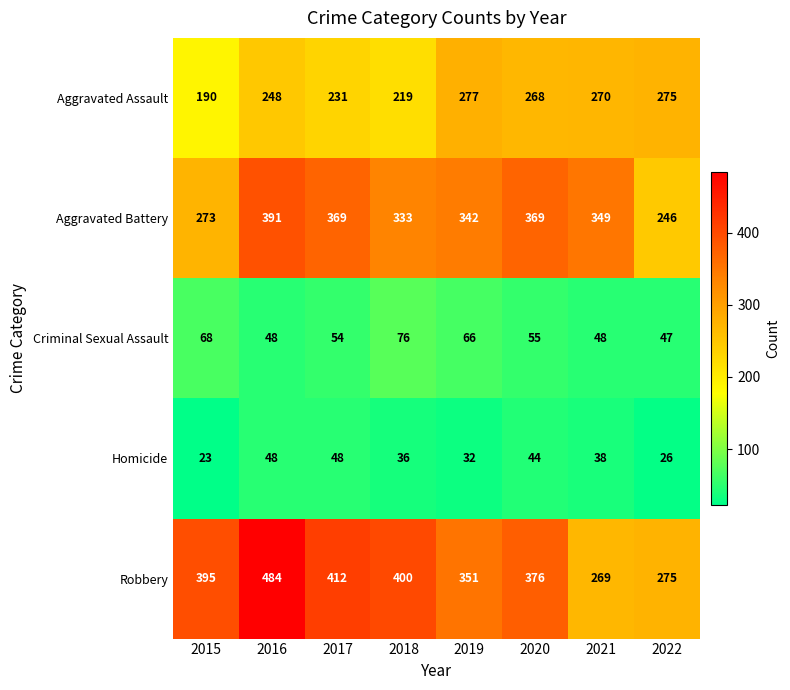

The value of Aggravated Battery at 2017 is 369. True or false?

True